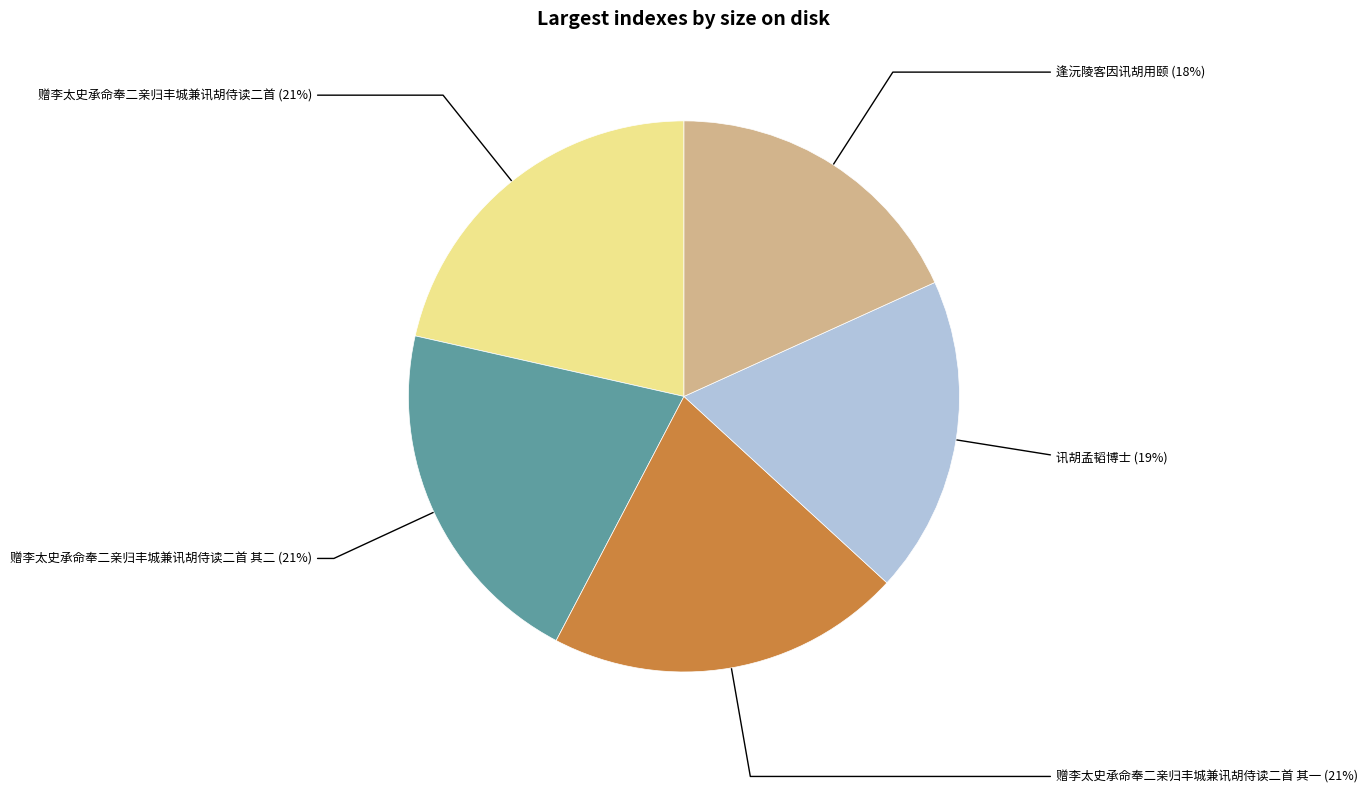

Does 赠李太史承命奉二亲归丰城兼讯胡侍读二首 (21%) account for over 50% of the chart?

No